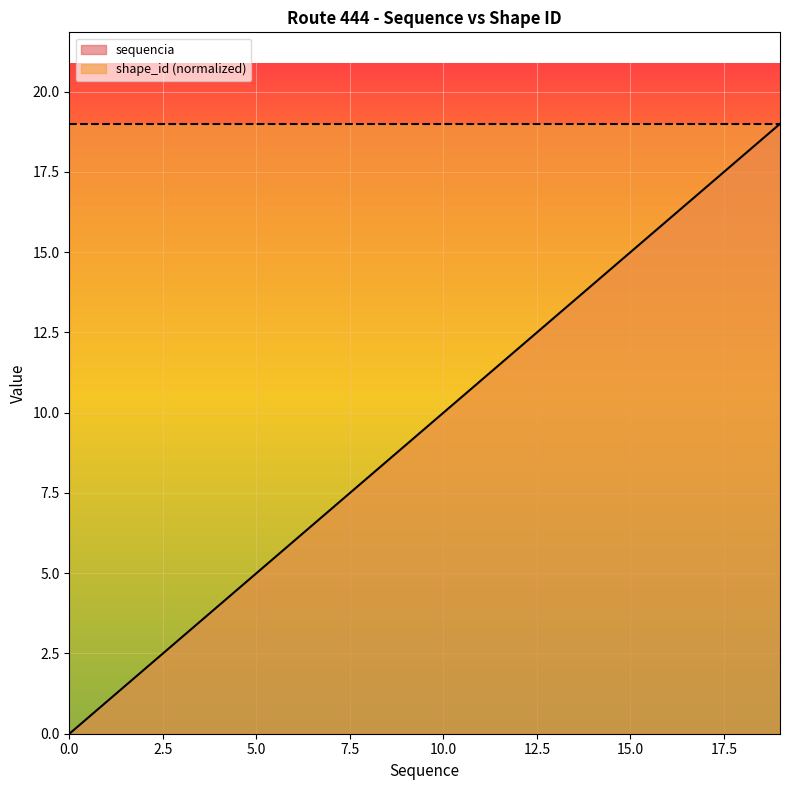

What is the average value?

10